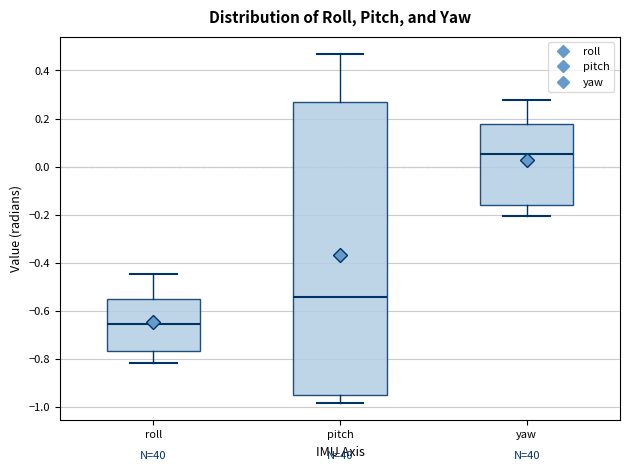

Which box's median line is the lowest?

roll